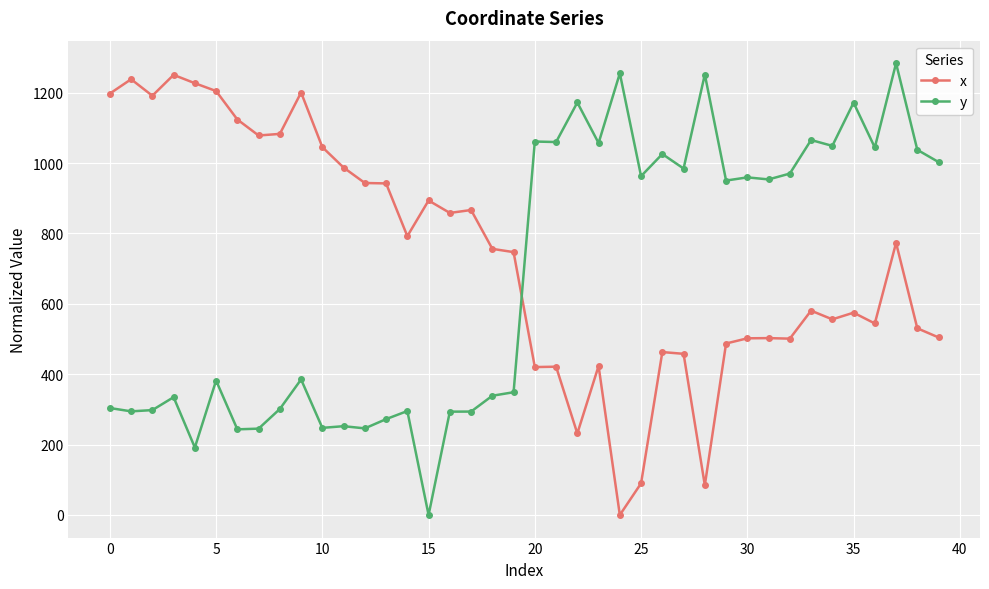

Which series has the largest total across all categories?

x